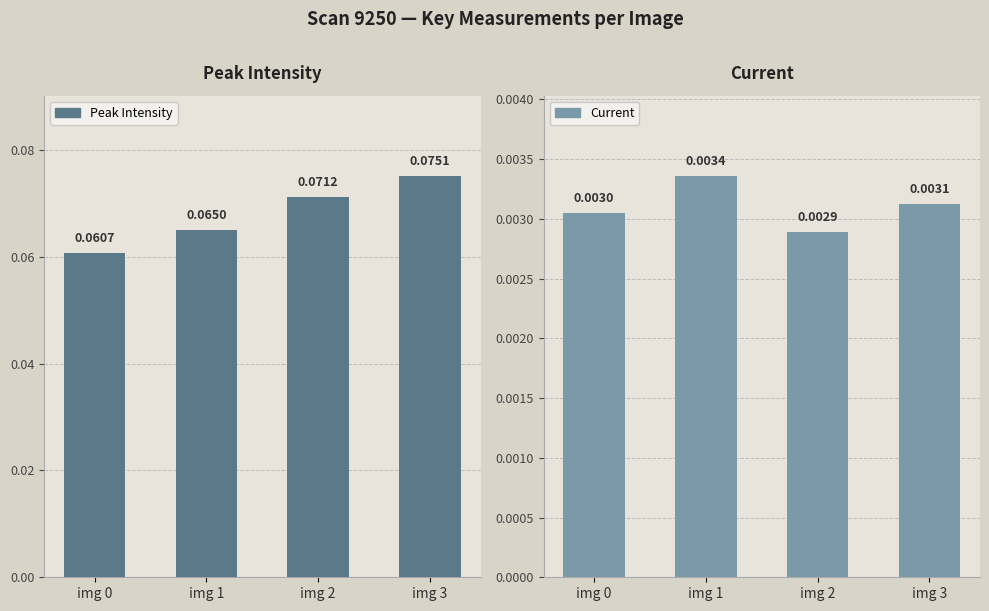

The value of Peak Intensity at img 1 is 0.1. True or false?

True